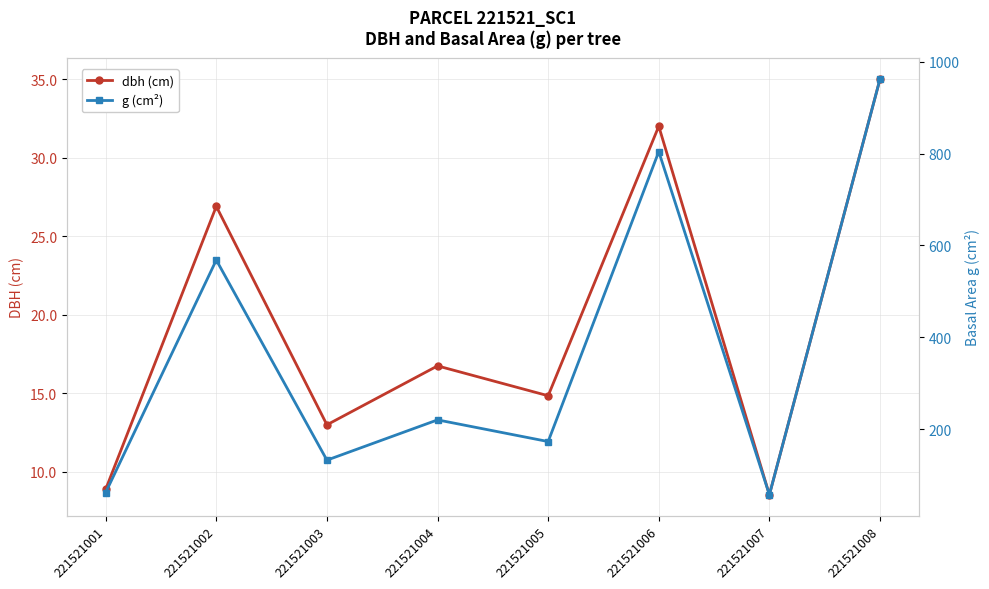

True or false: g (cm²) and dbh (cm) intersect in this chart.

False